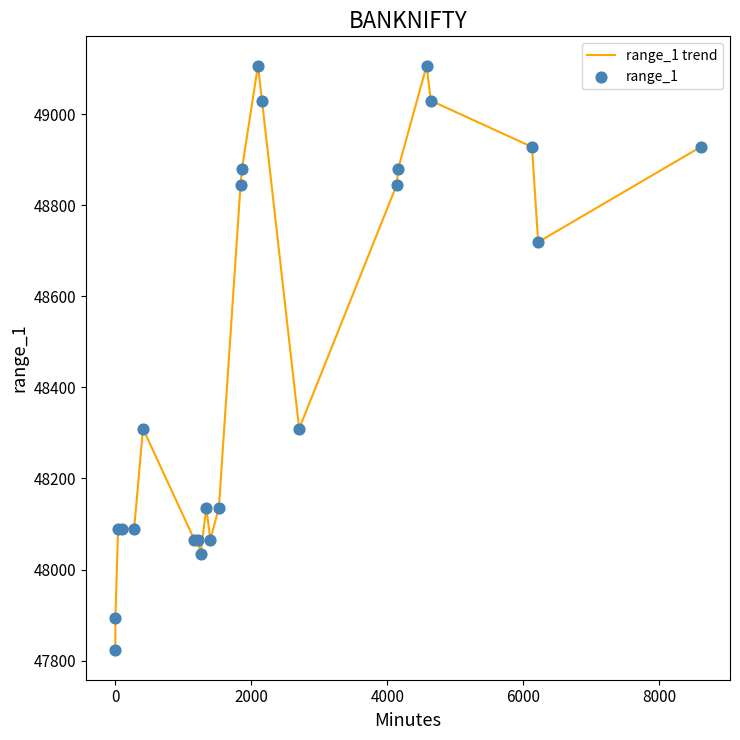

What is the difference between the maximum and minimum values?

1284.7